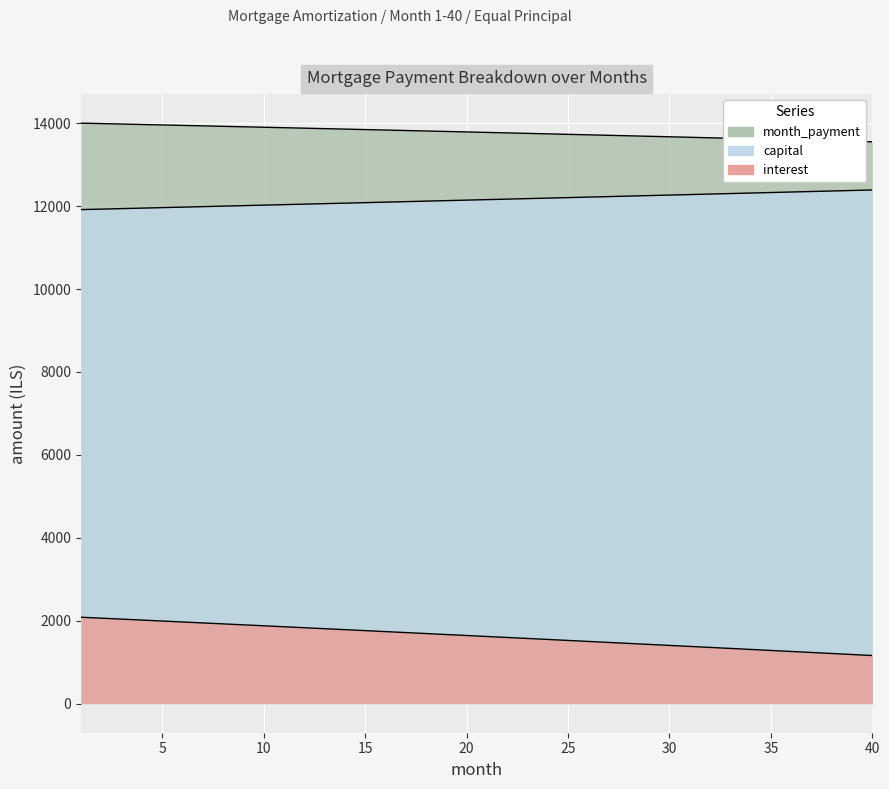

How many data points in month_payment are above 13789?

20